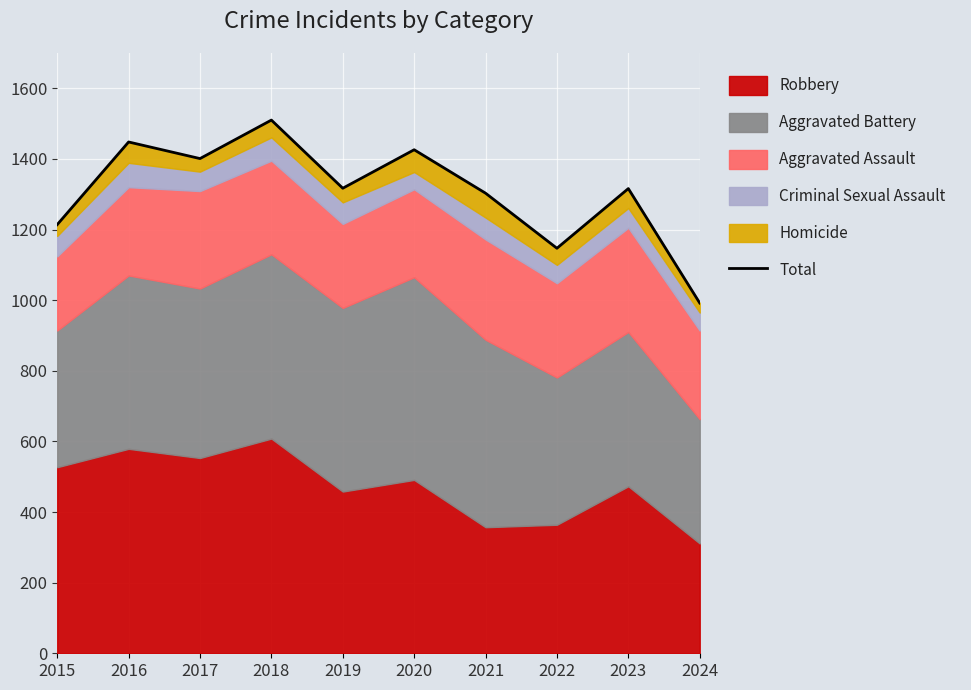

Reading right to left, extract all data points from this chart.

2024=992	2023=1316	2022=1147	2021=1303	2020=1426	2019=1317	2018=1510	2017=1401	2016=1448	2015=1214